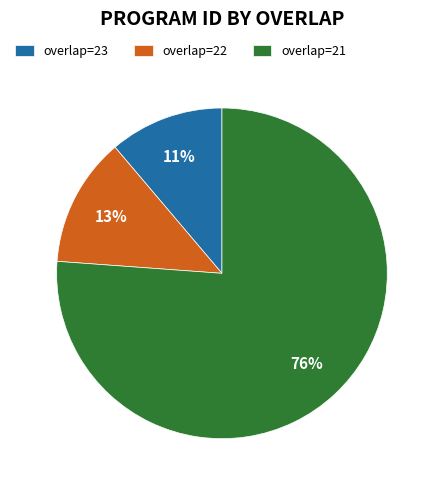

To the nearest percent, what is the difference between the largest and smallest slice percentages?

65%